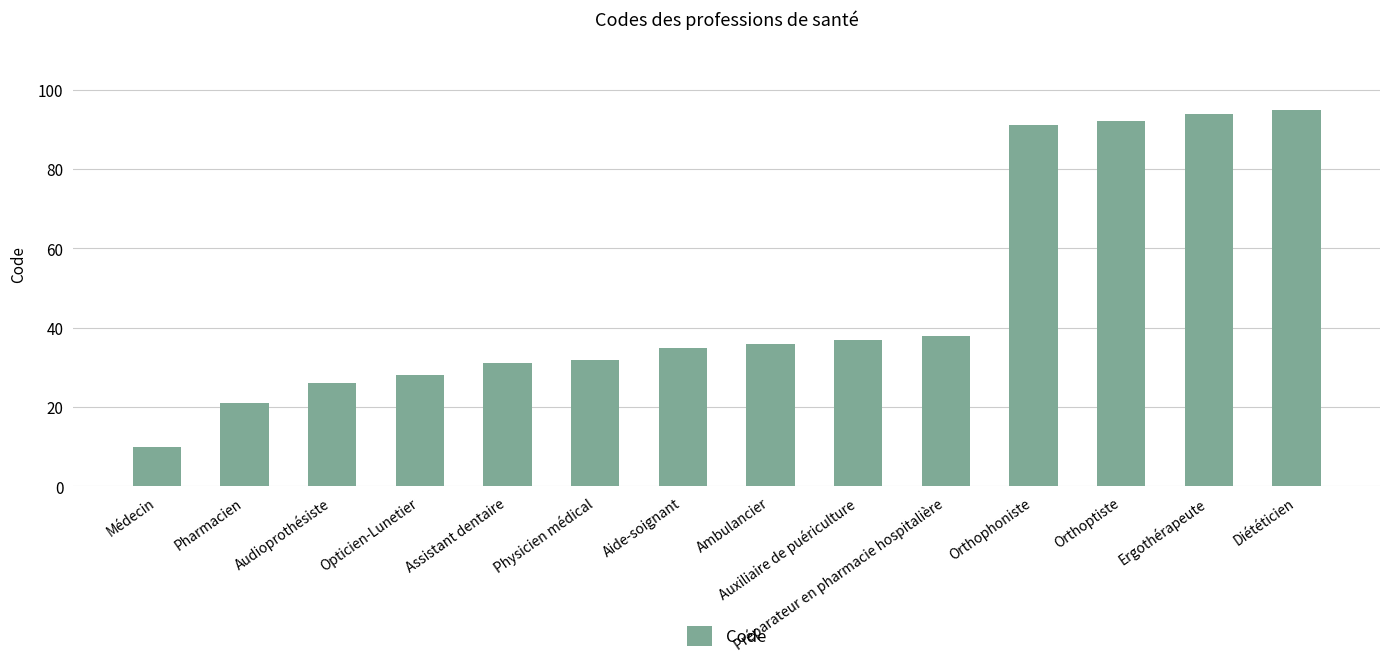

What is the value of the 2nd bar from the left?

21